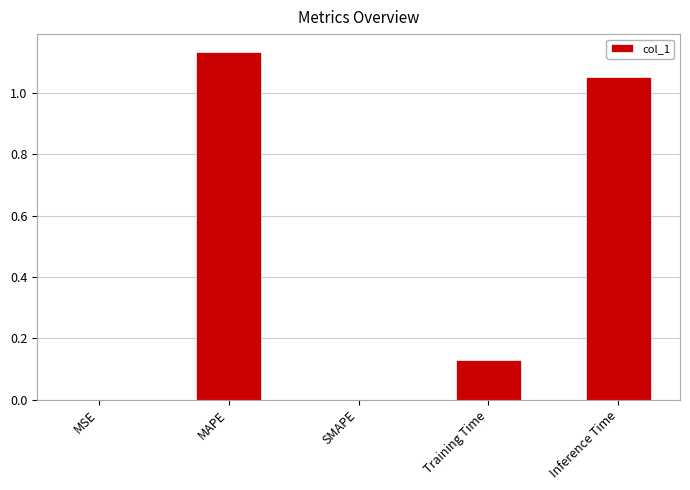

Is it true that the value at SMAPE is -0.4?

False